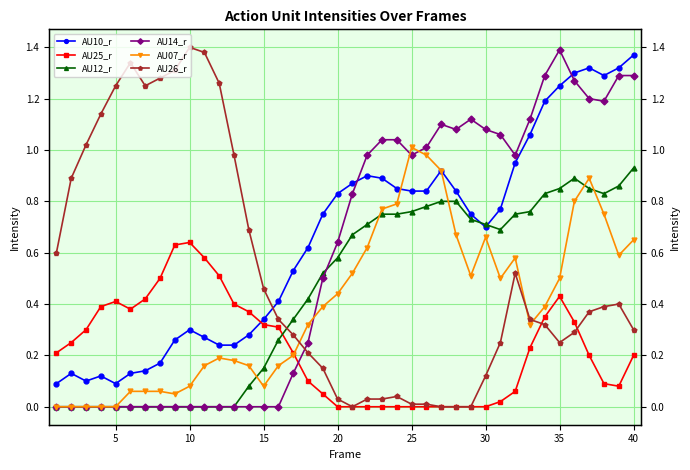

What are all the series names shown in the legend?

AU10_r, AU25_r, AU12_r, AU14_r, AU07_r, AU26_r